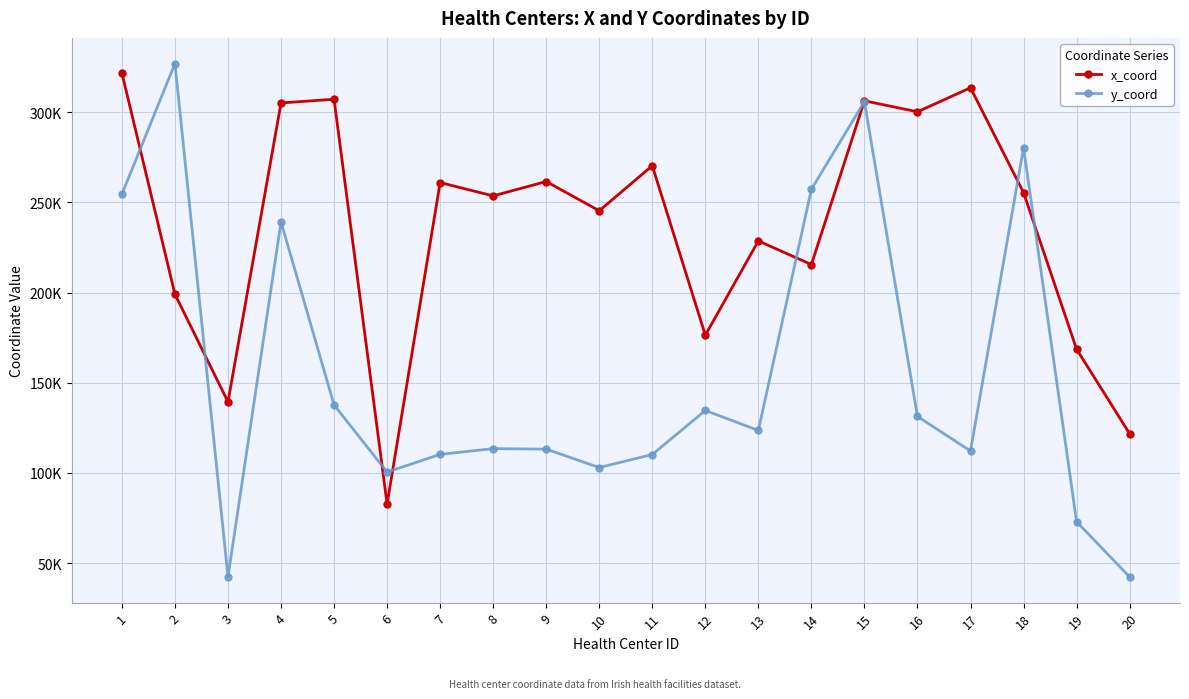

In x_coord, how many points are higher than both neighbors (excluding endpoints)?

7